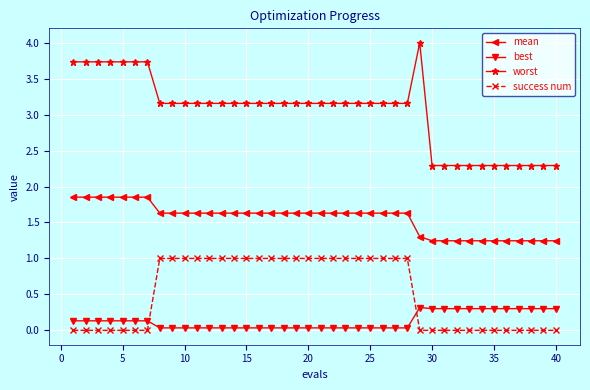

What is the difference between the maximum and minimum values in the success num series?

1.0